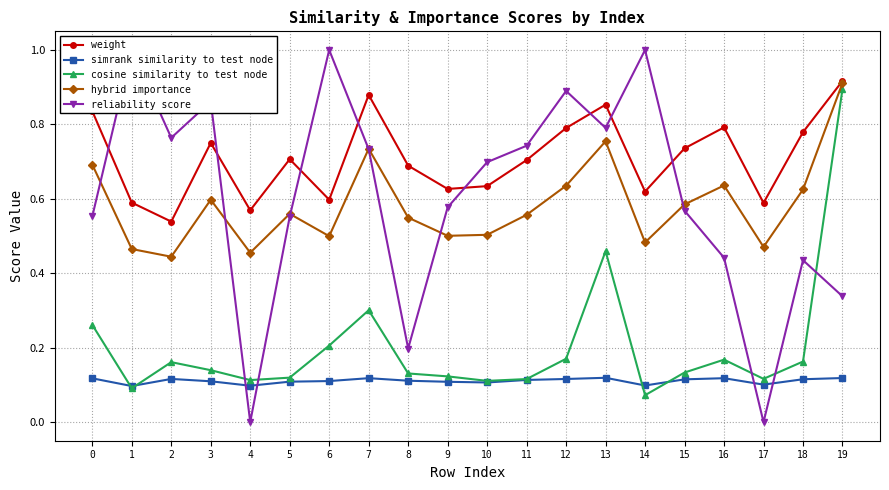

How many times do reliability score and simrank similarity to test node cross each other?

4